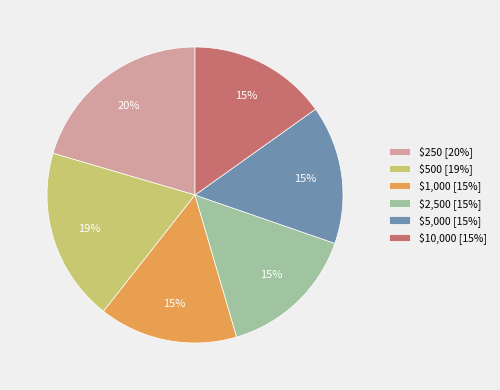

Is it true that $2,500 is 29% of the pie?

False